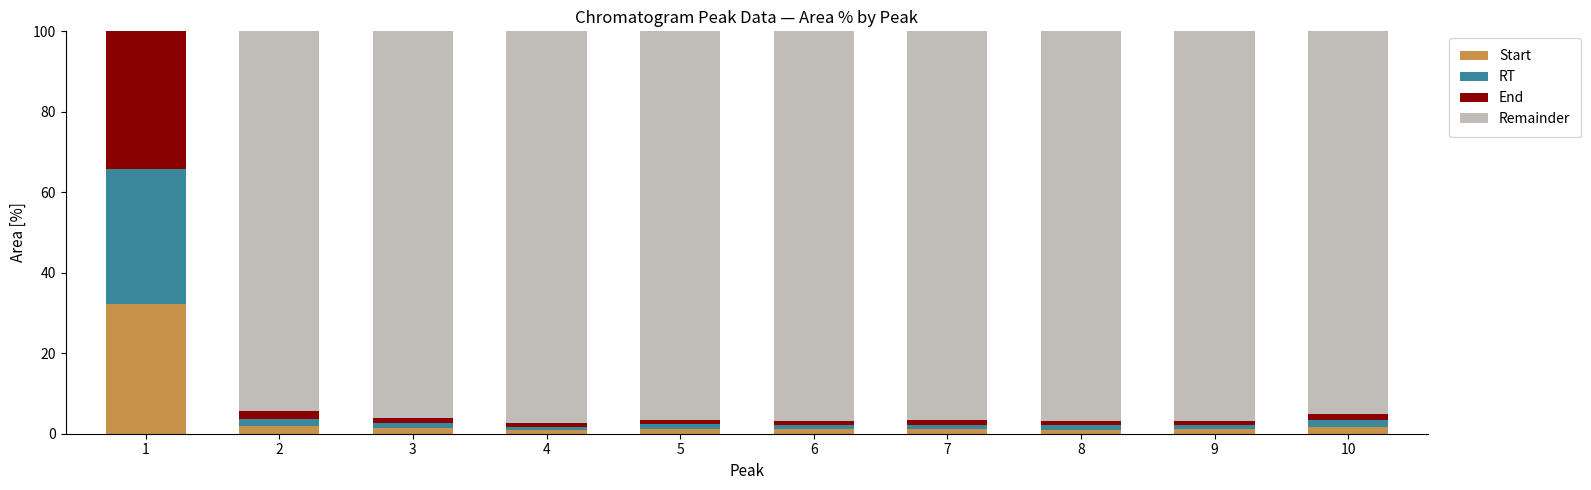

What is the total value across all series at 1?

100.0